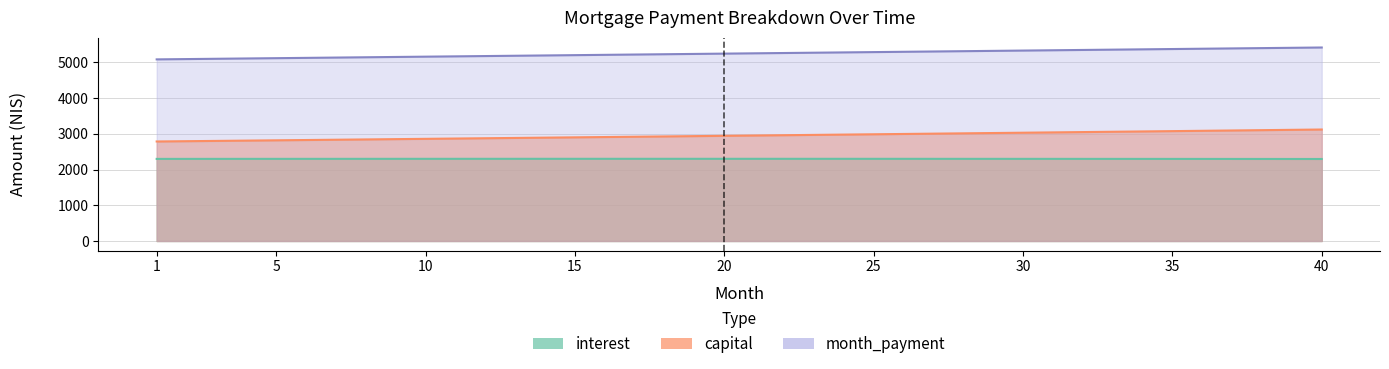

True or false: interest and capital intersect in this chart.

False